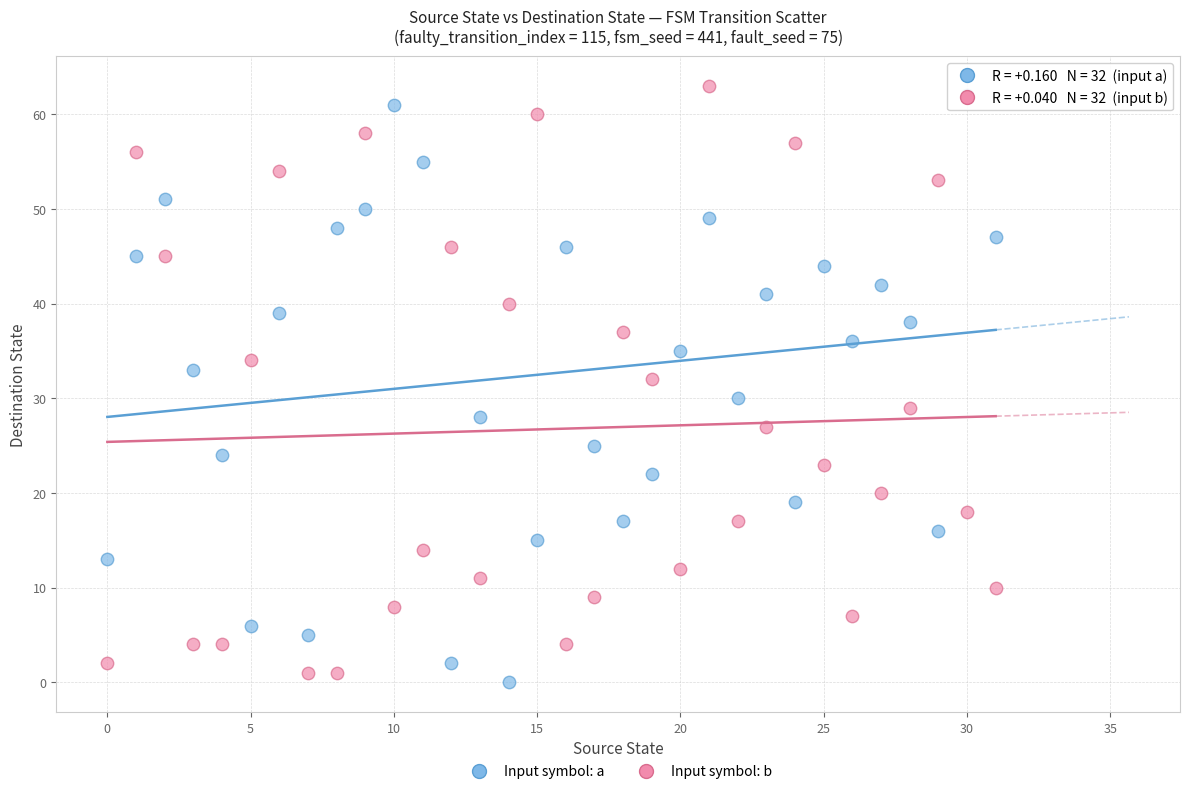

Across all data points, what is the range of Y values (max minus min)?

63